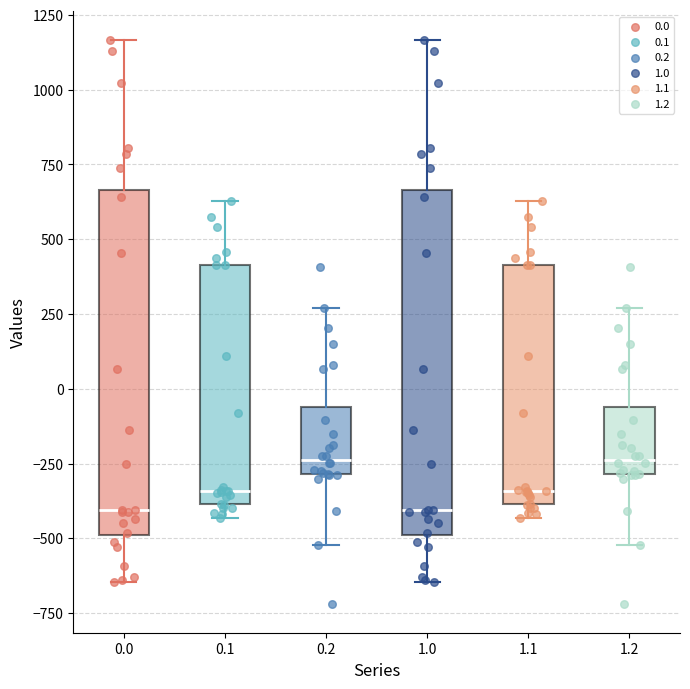

Reading left to right, read every box against the y-axis: the position of its median line, the range the box covers, and the ends of its whiskers. The values are not printed on the chart, so give them approximately, as read against the axis.

0.0: median -400, box -500 to 650, whiskers -650 to 1150
0.1: median -350, box -400 to 400, whiskers -450 to 650
0.2: median -250, box -300 to -50, whiskers -500 to 250
1.0: median -400, box -500 to 650, whiskers -650 to 1150
1.1: median -350, box -400 to 400, whiskers -450 to 650
1.2: median -250, box -300 to -50, whiskers -500 to 250